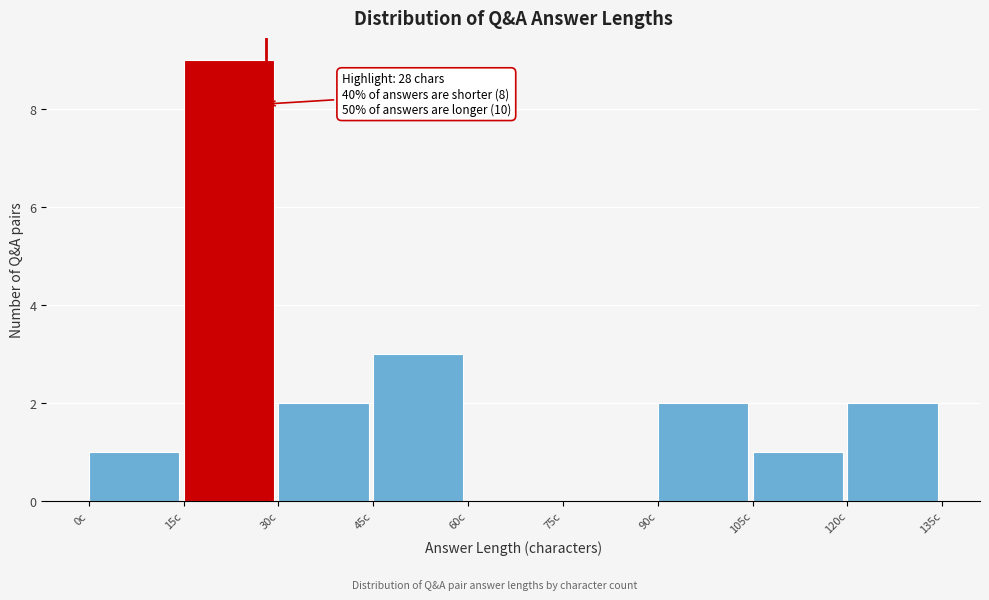

Which range on the x-axis has the tallest bar?

15 to 30